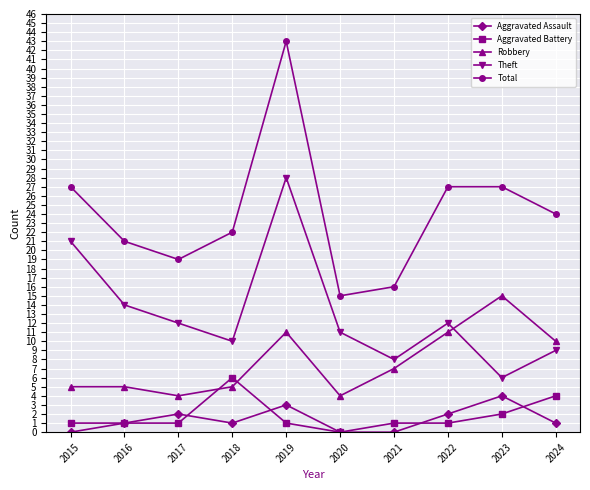

True or false: Aggravated Assault and Total cross at least once.

False